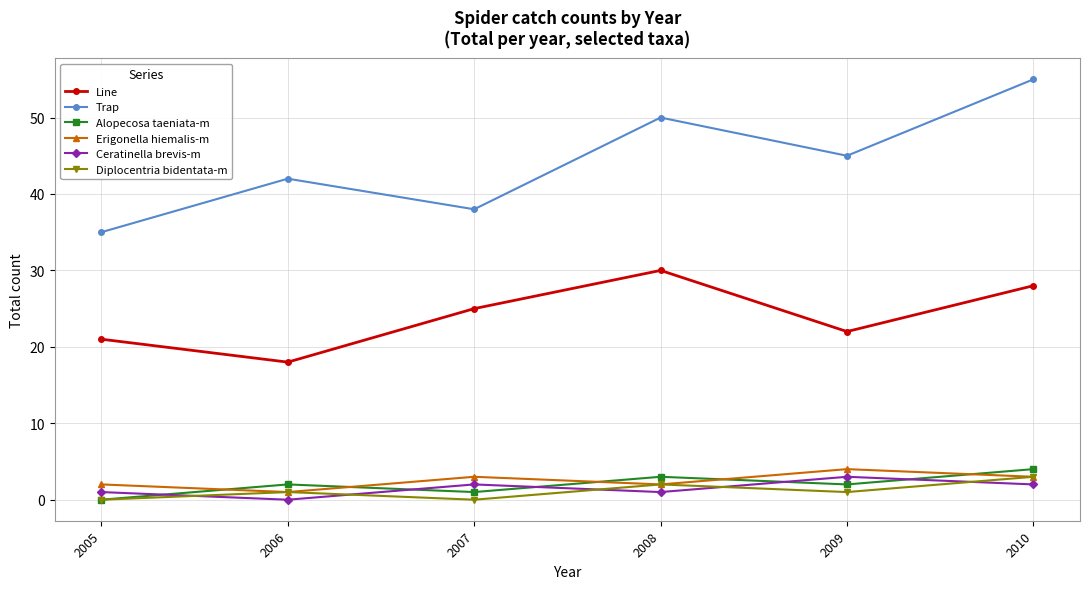

What is the average value of the Line series?

24